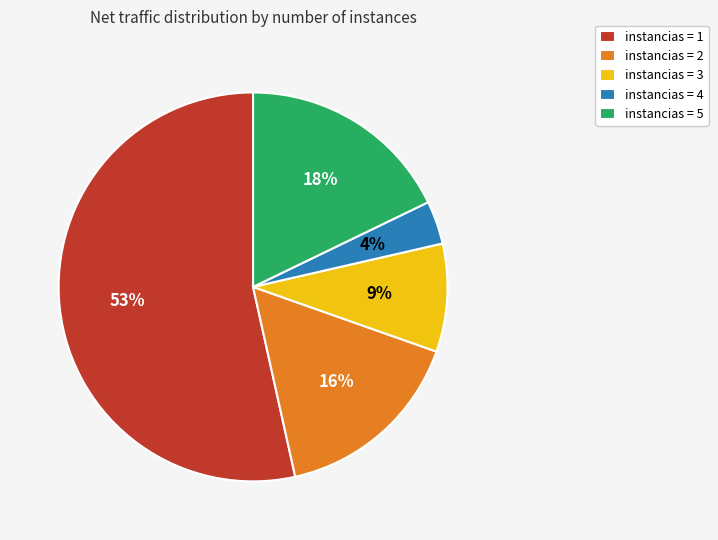

What is the largest slice in the pie chart?

instancias = 1